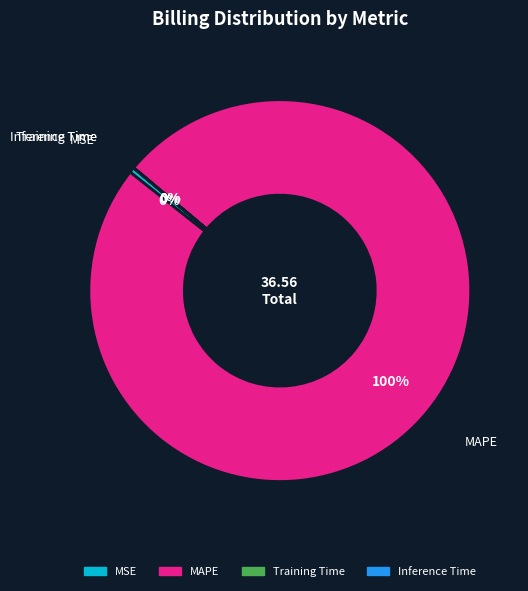

Which category has the biggest portion of the pie?

MAPE